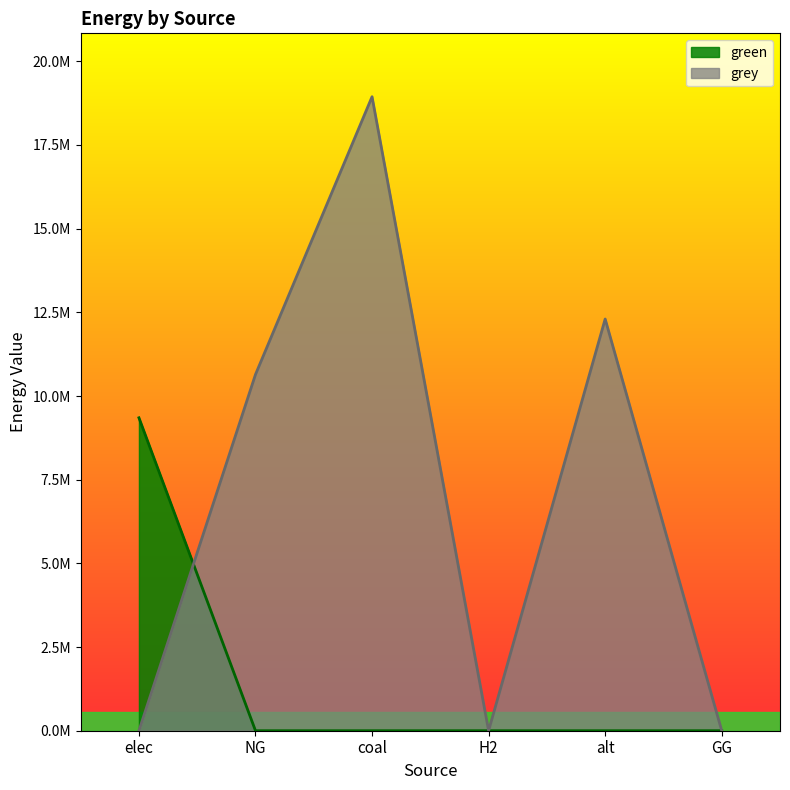

Reading right to left, list all the values displayed in this chart.

green: GG=0.0	alt=0.0	H2=0.0	coal=0.0	NG=0.0	elec=9349477.2
grey: GG=0.0	alt=12300541.6	H2=0.0	coal=18941579.9	NG=10643220.1	elec=0.0